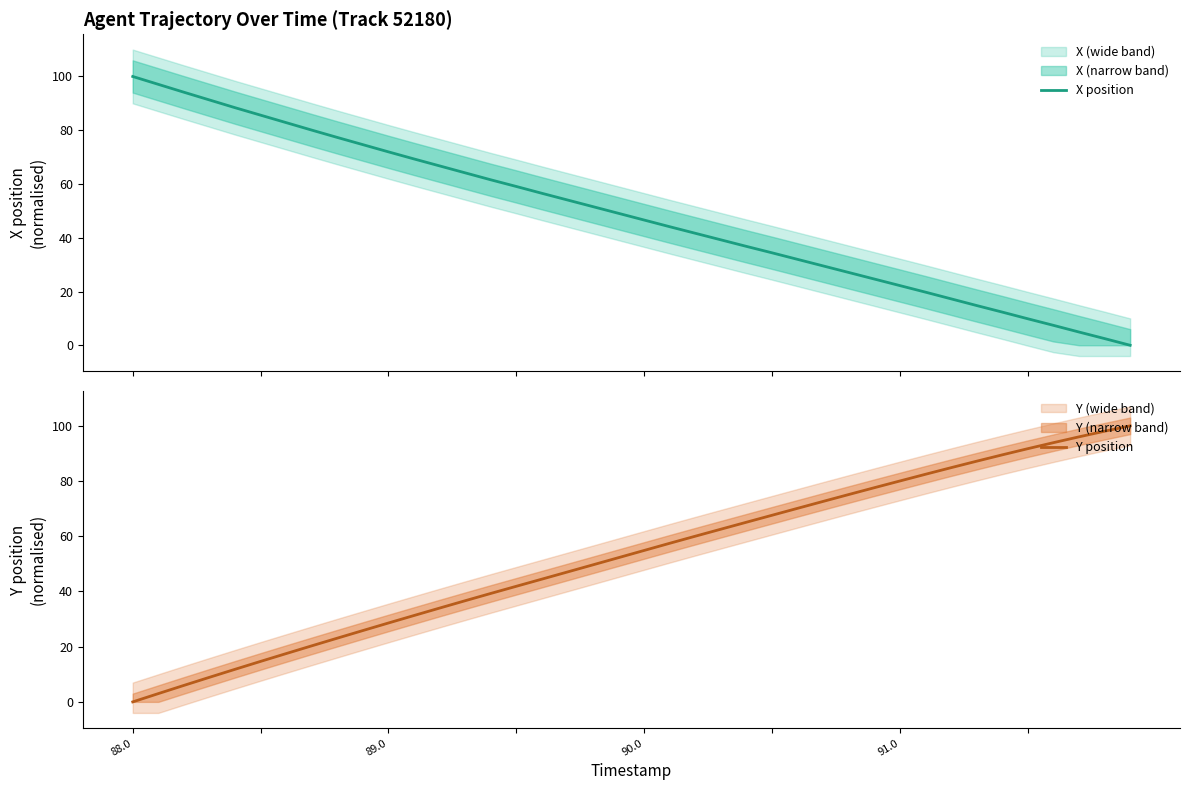

What is the highest value of the X position series?

100.0